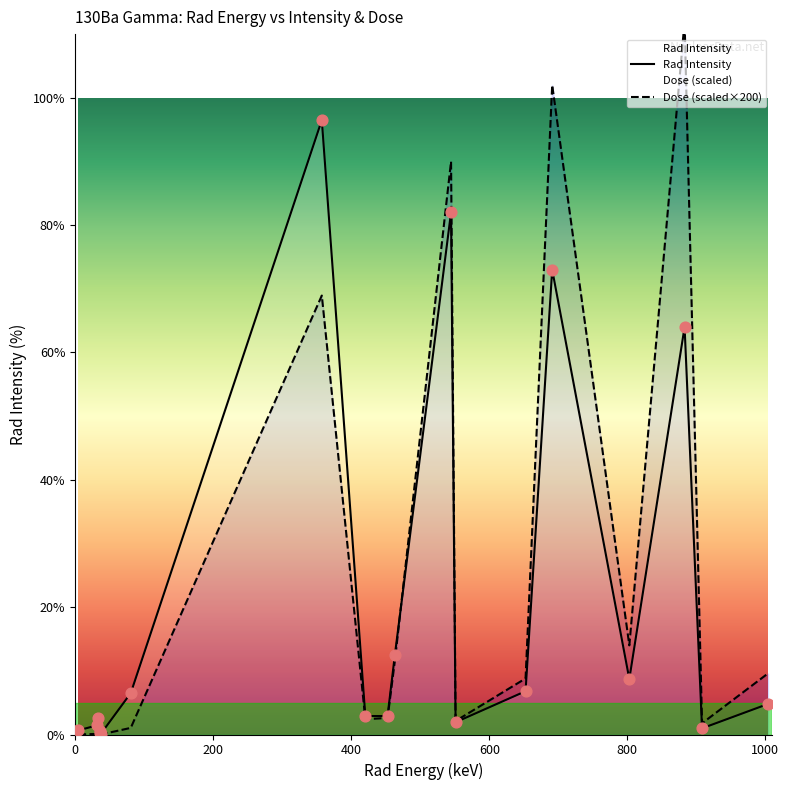

Which series reaches the minimum Y coordinate?

Dose